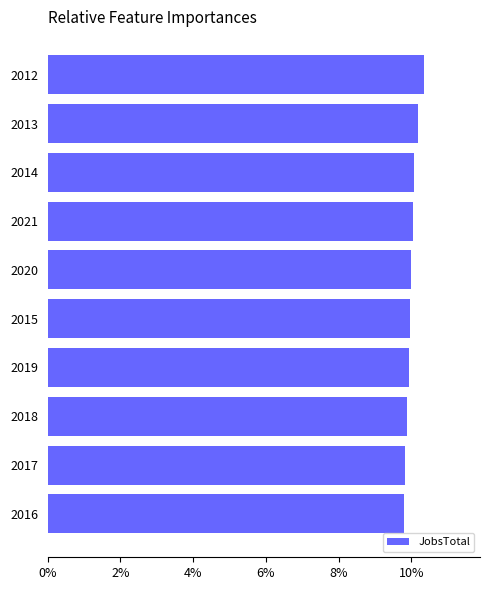

Is it true that the value at 2020 is 14.4?

False